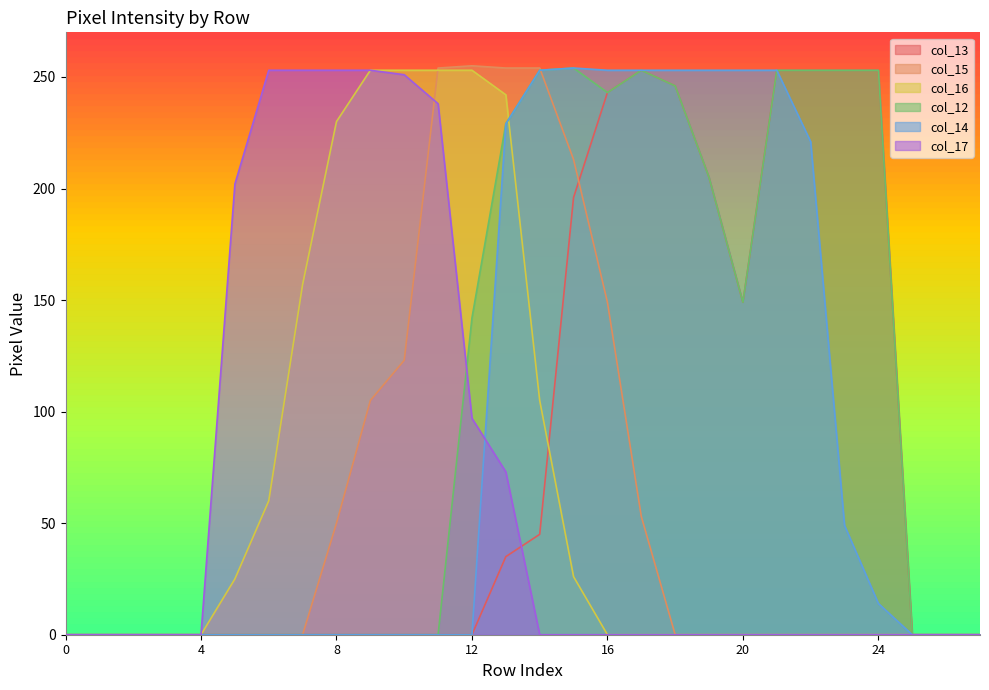

What is the greatest value displayed?

255